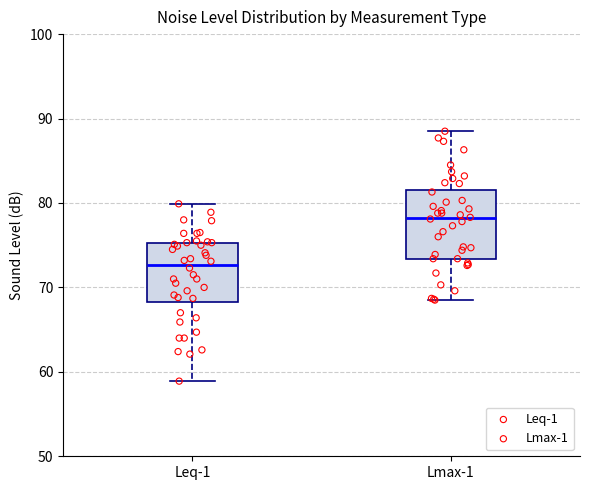

Which box is the tallest, from its lower edge to its upper edge?

Lmax-1